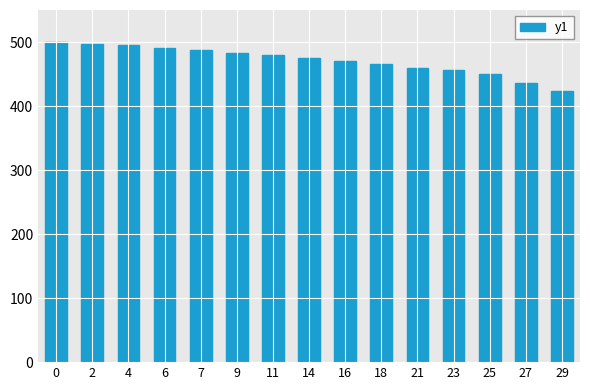

What is the change in value from 16 to 29?

-46